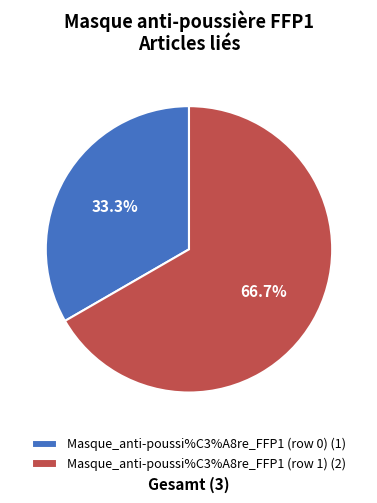

Is it true that Masque_anti-poussi%C3%A8re_FFP1 (row 0) is 10% of the pie?

False